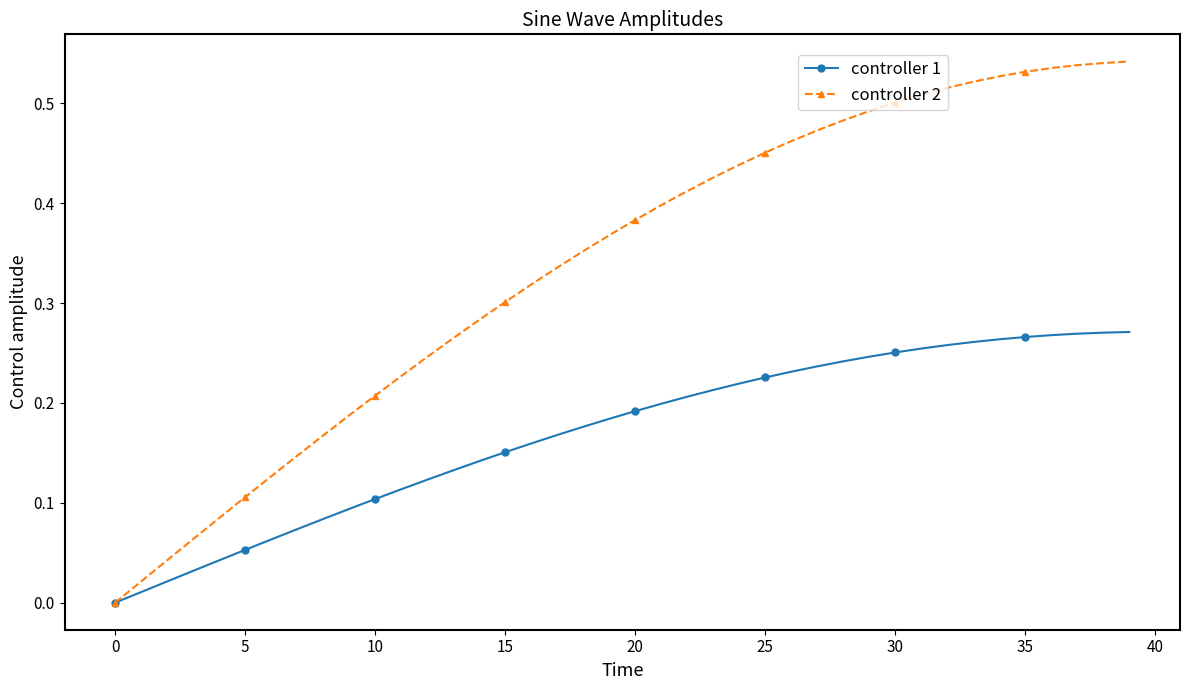

Which series has the largest total across all categories?

controller 2